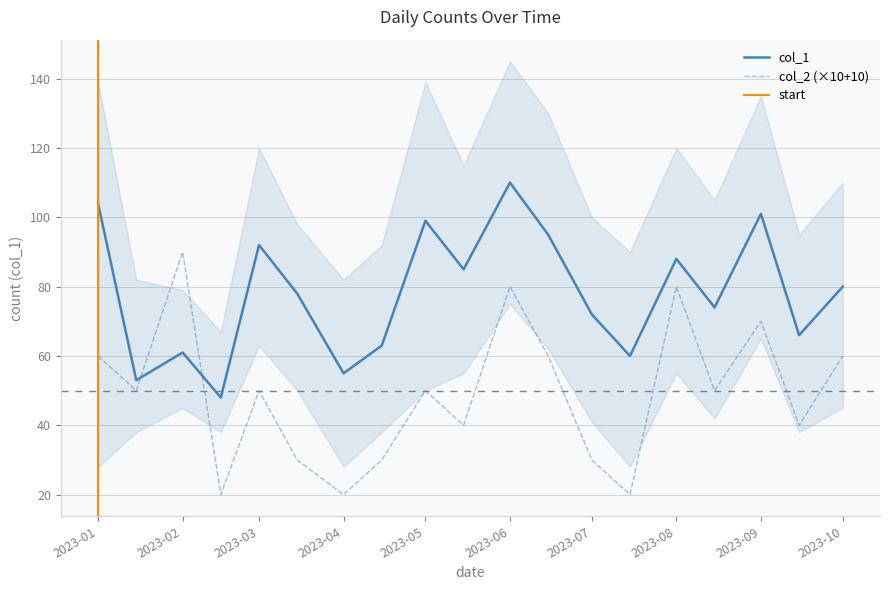

After their last crossing, which series has the higher values: col_1 or col_2 (×10+10)?

col_1